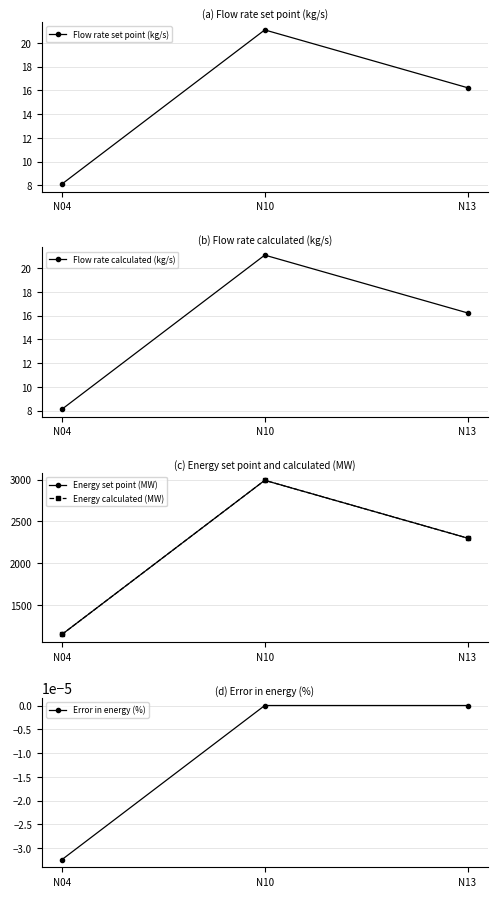

What is the difference between the maximum and minimum values in the Energy set point (MW) series?

1840.8